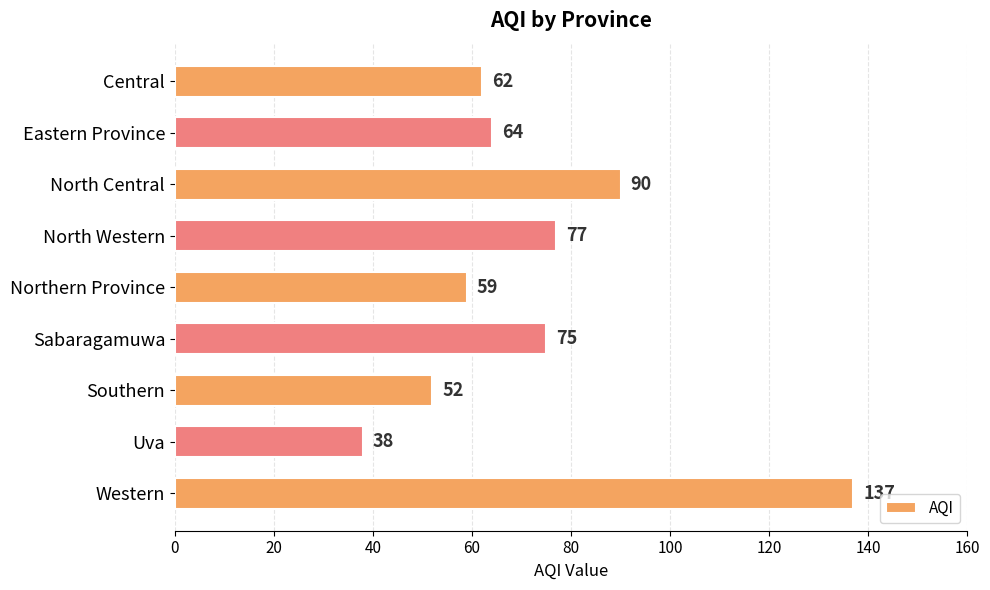

Which category has the lowest value across all series?

Uva